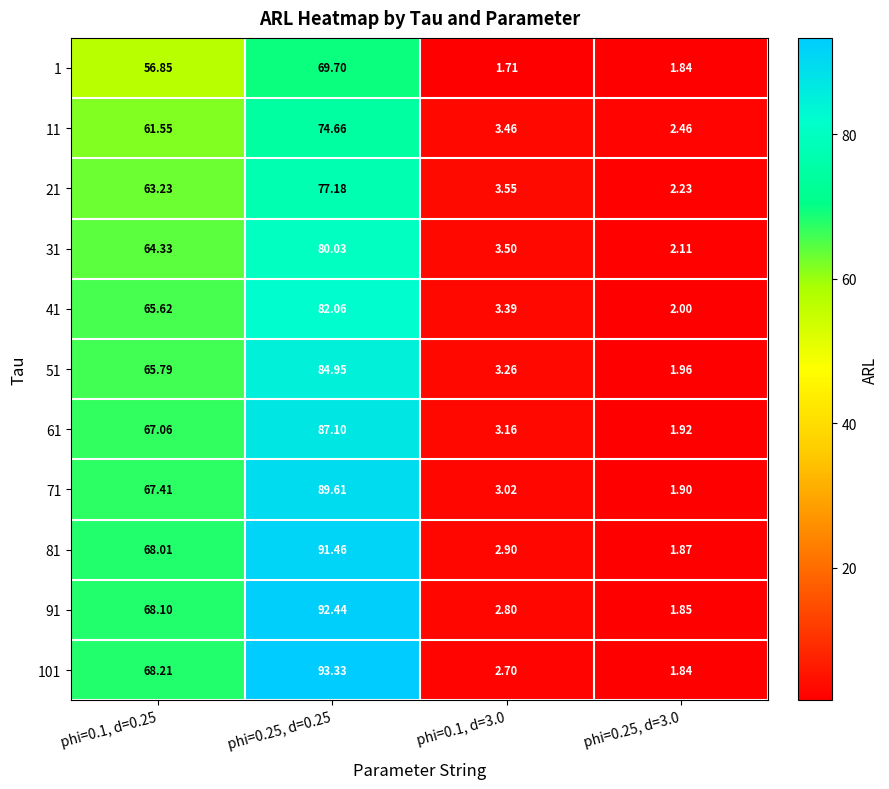

Which series has the widest spread of values?

101